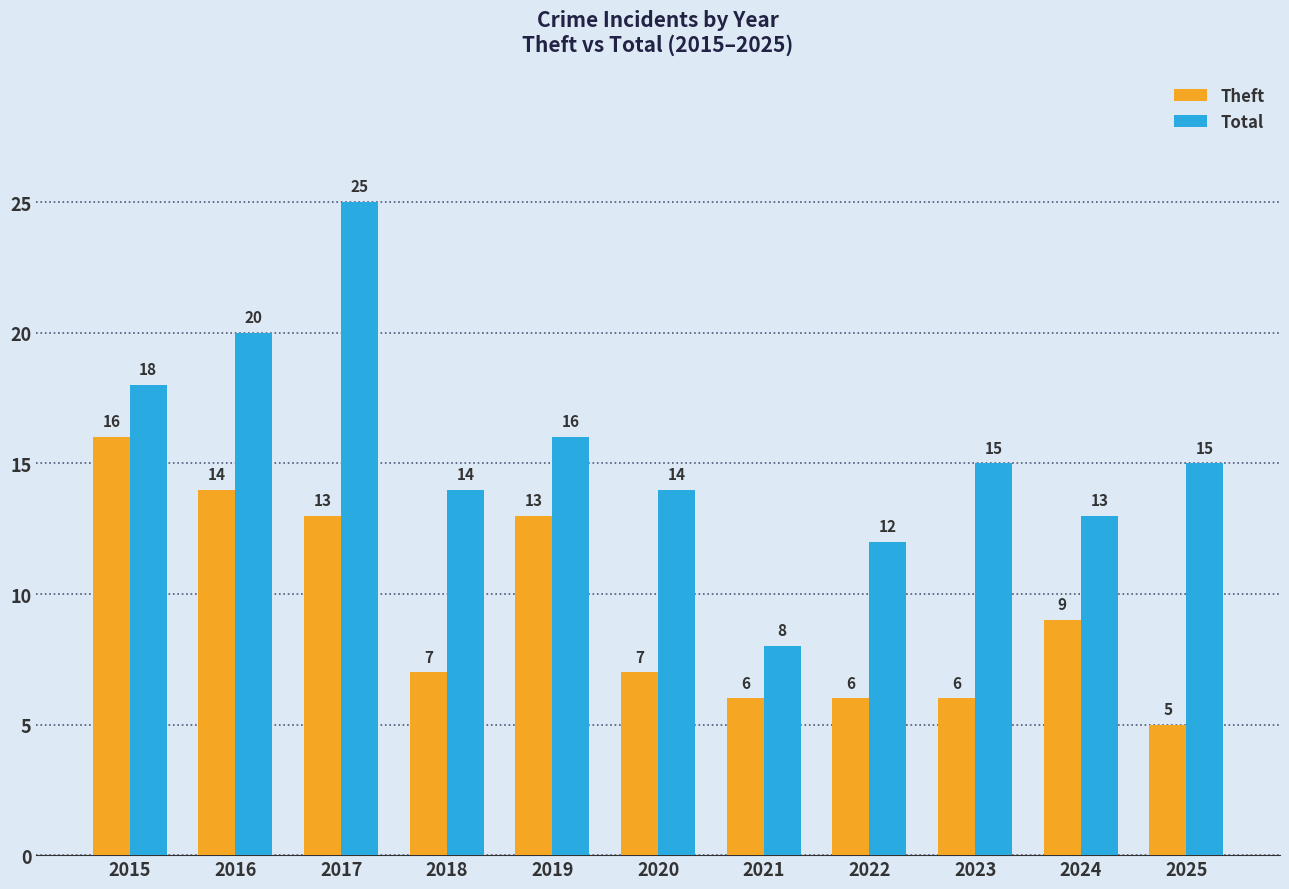

Which category has the lowest value across all series?

2025